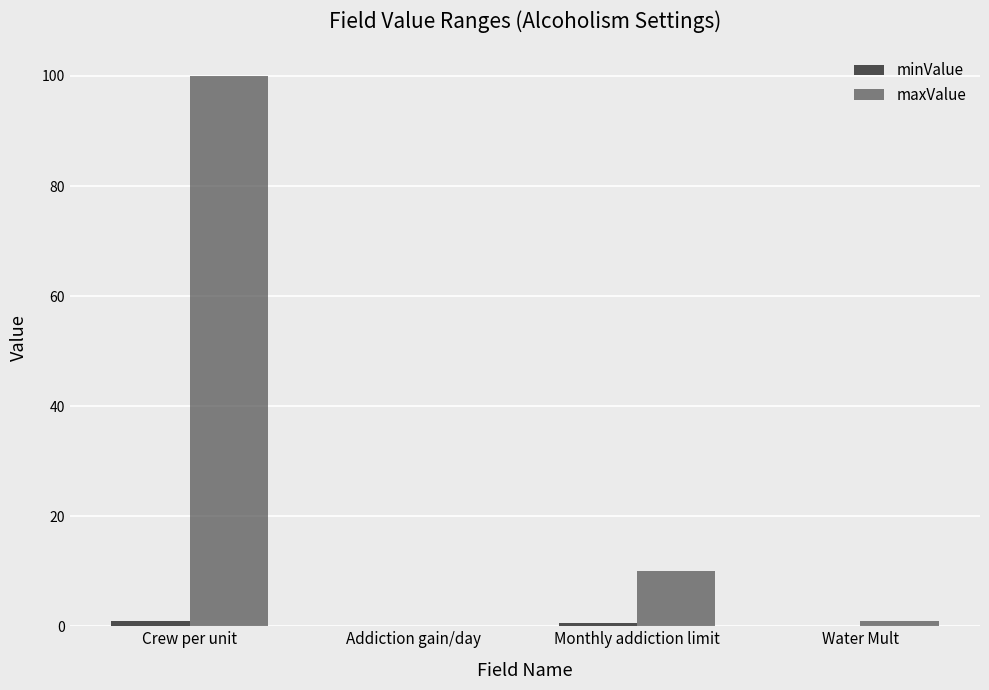

List the series in order of their overall mean, highest first.

maxValue, minValue